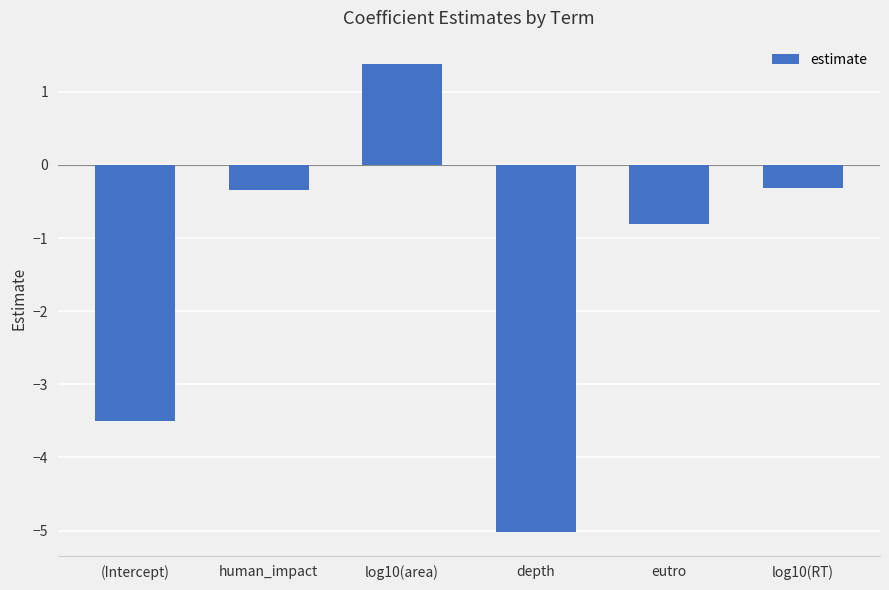

Reading right to left, extract all data points from this chart.

-0.3	-0.8	-5.0	1.4	-0.3	-3.5